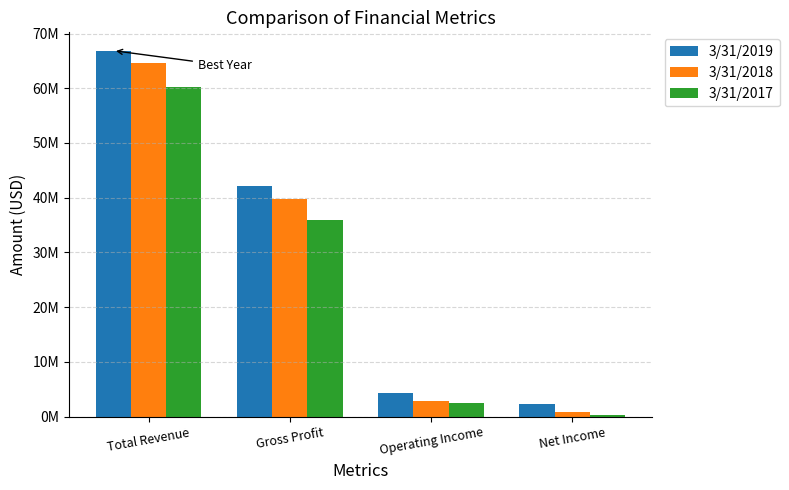

Does the chart contain stacked bars?

No